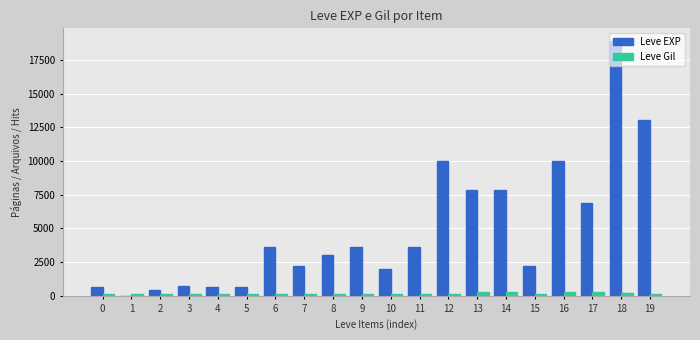

What is the greatest value displayed?

18910